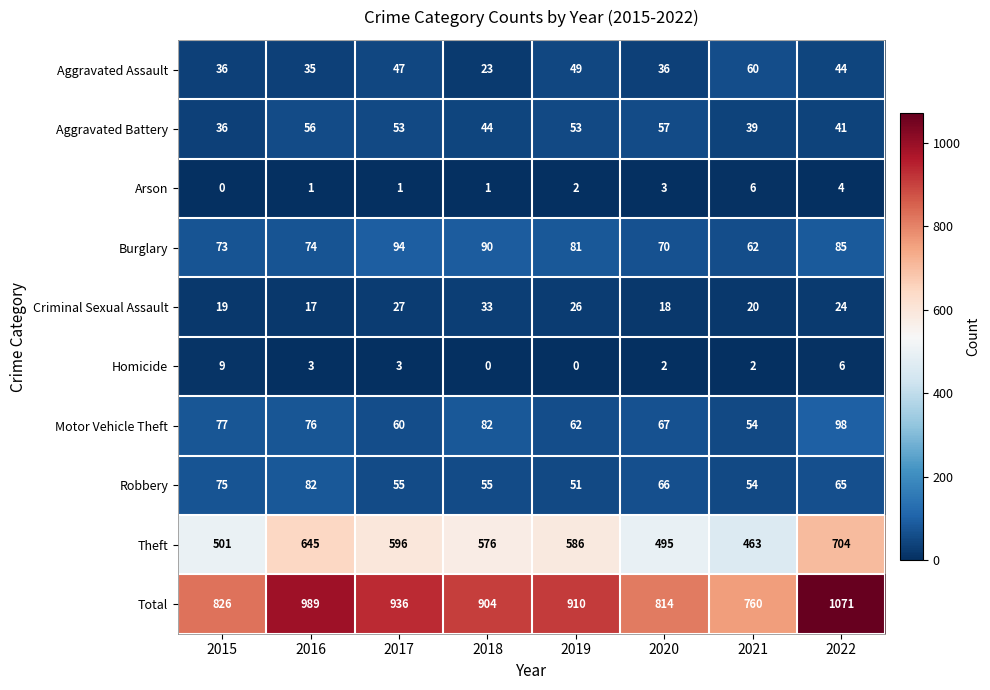

Which category has the highest value across all series?

2022